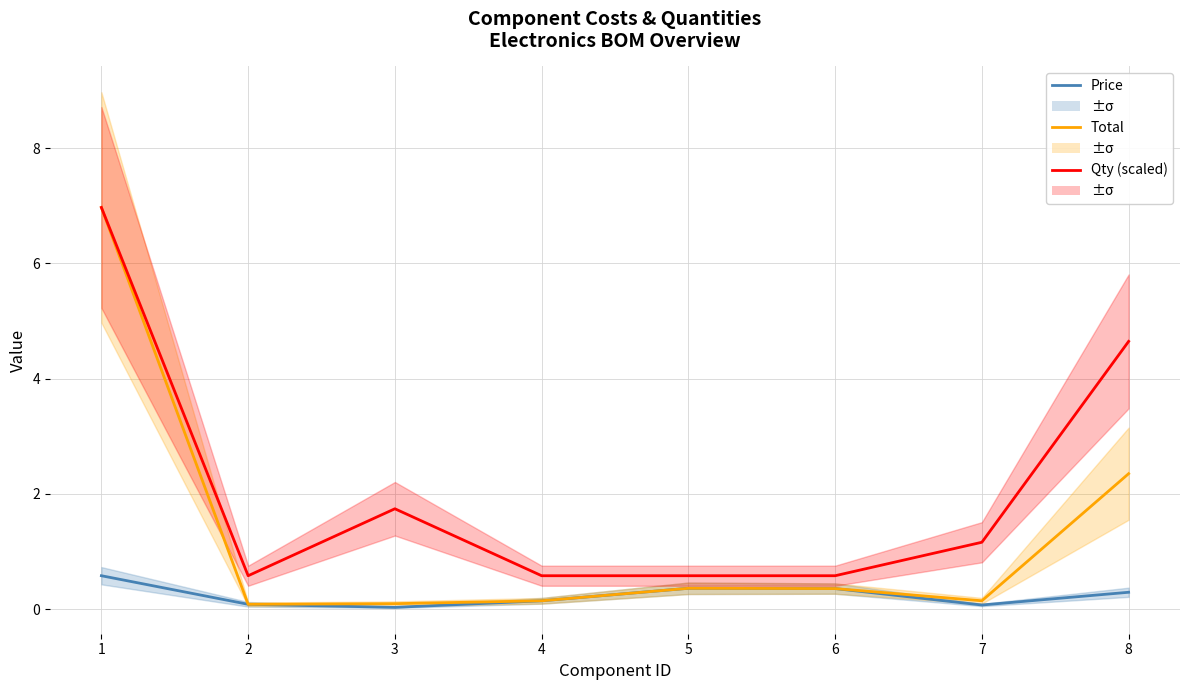

Rank the categories by Quantity (scaled) value from highest to lowest.

1, 8, 3, 7, 2, 4, 5, 6